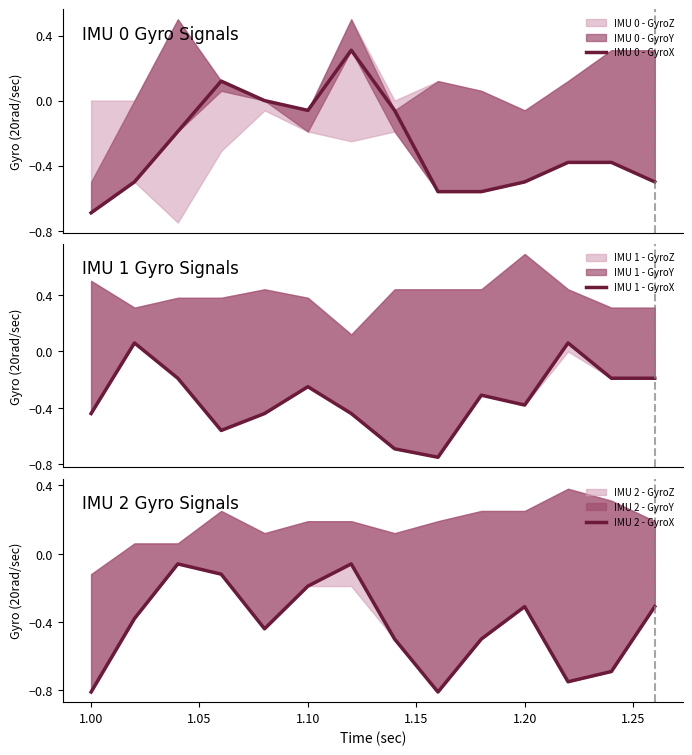

Does the chart have visible grid lines?

No